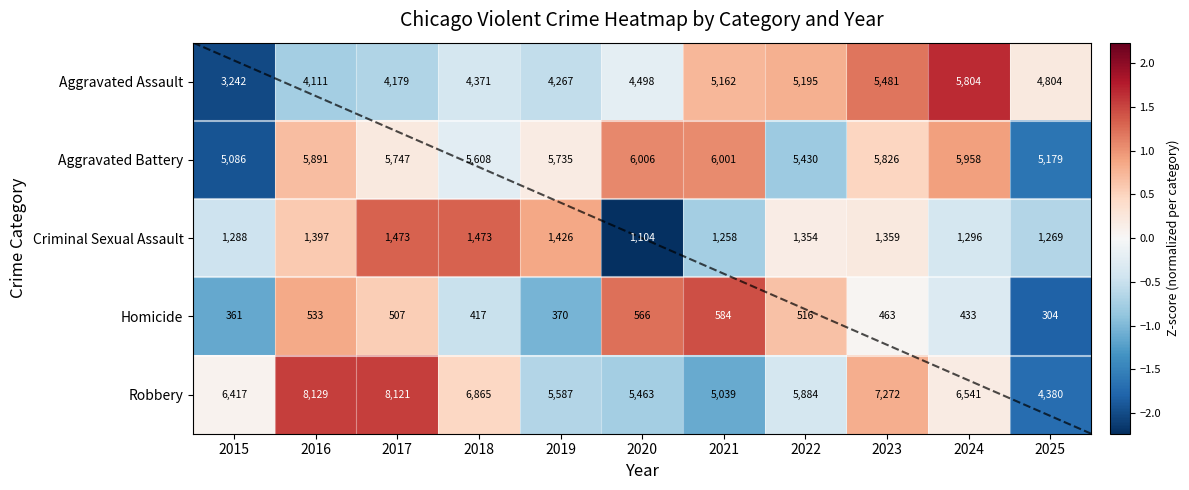

Which series has the largest total across all categories?

Robbery